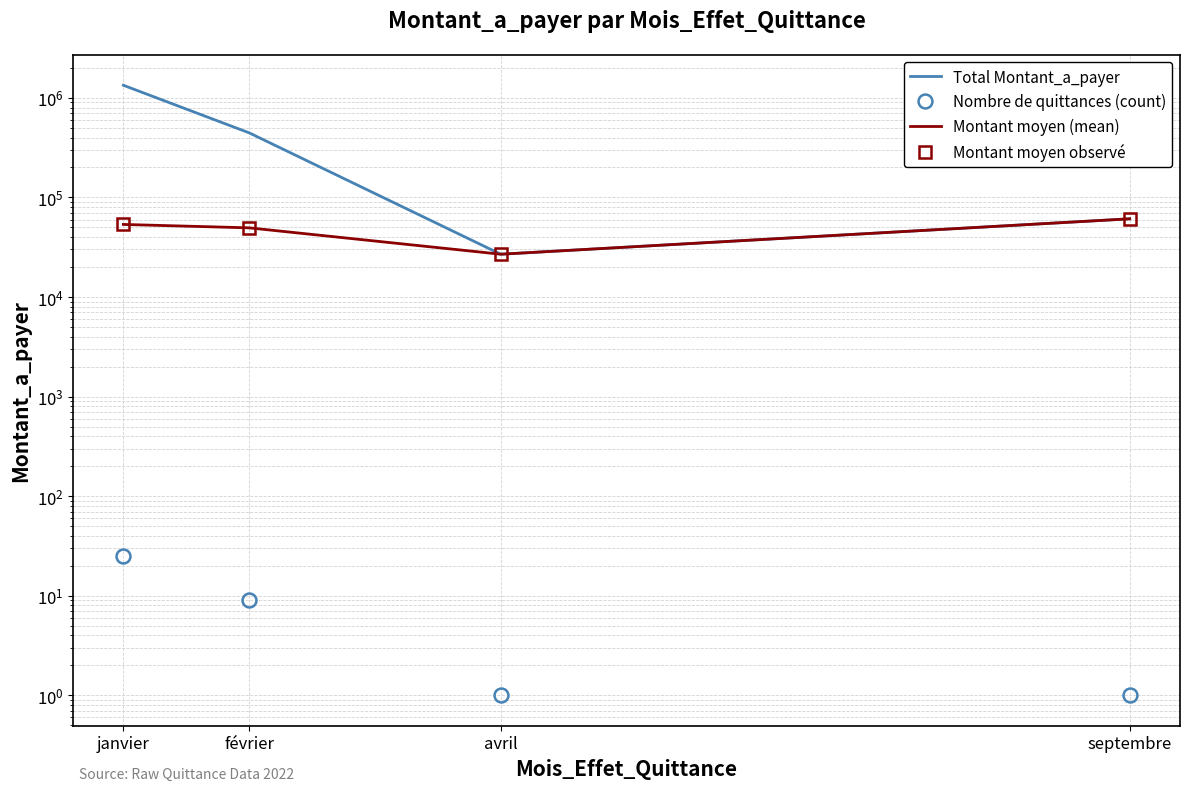

Is it true that Montant moyen observé equals 26902.0 at avril?

True